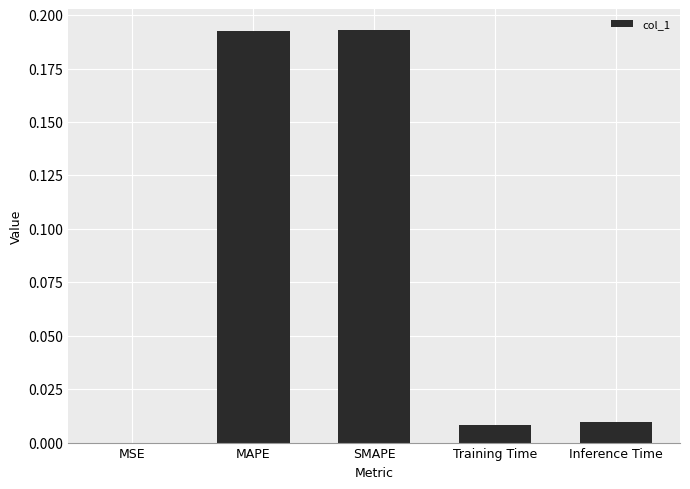

True or false: the data shows 0.0 at MSE.

True